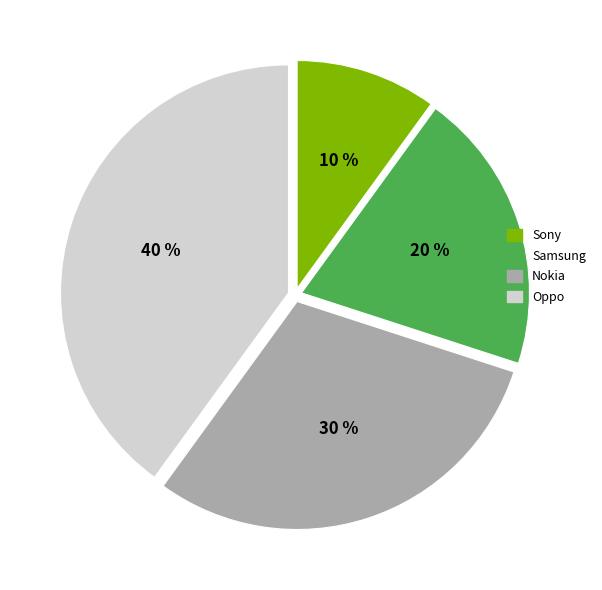

To the nearest percent, what portion does Nokia represent?

30%